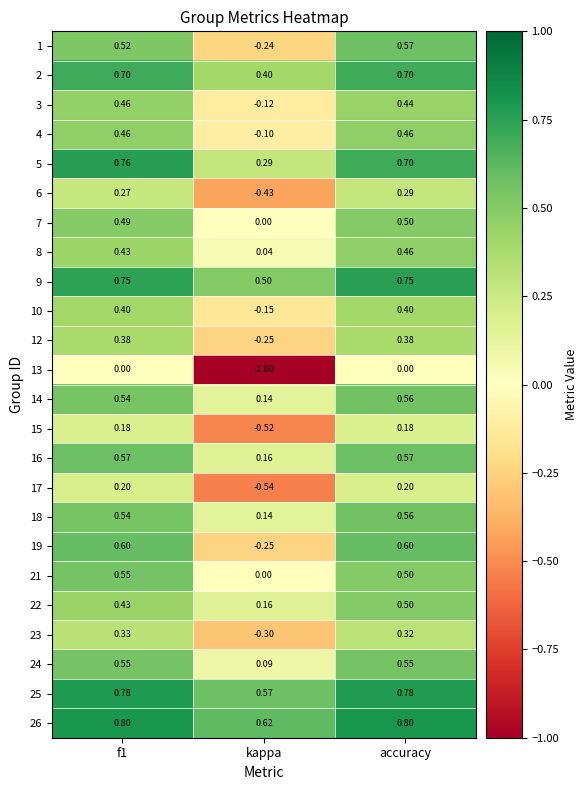

At which label is 4 closest to 0?

kappa